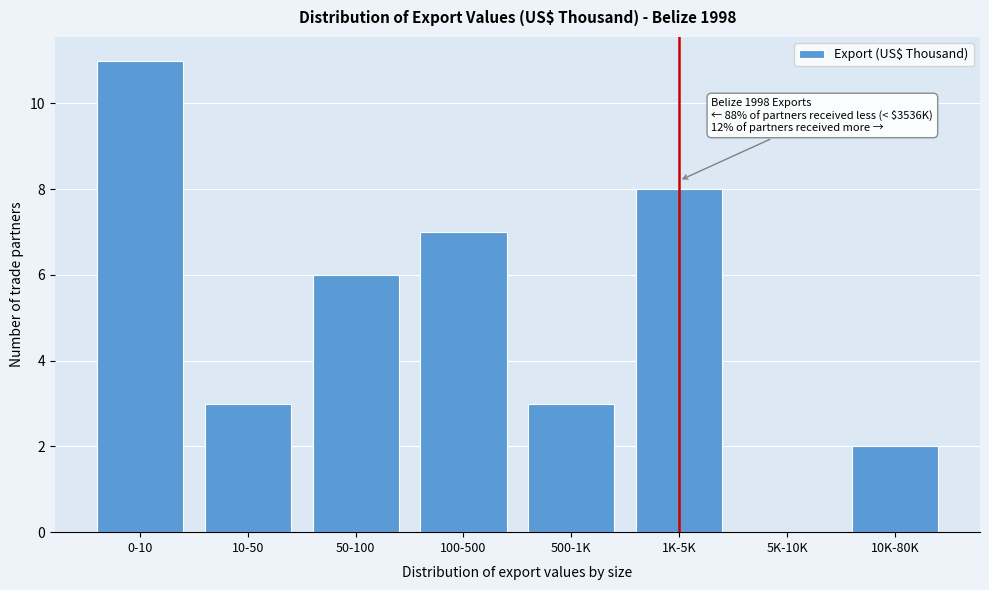

Reading right to left, extract all data points from this chart.

10K-80K=2	5K-10K=0	1K-5K=8	500-1K=3	100-500=7	50-100=6	10-50=3	0-10=11